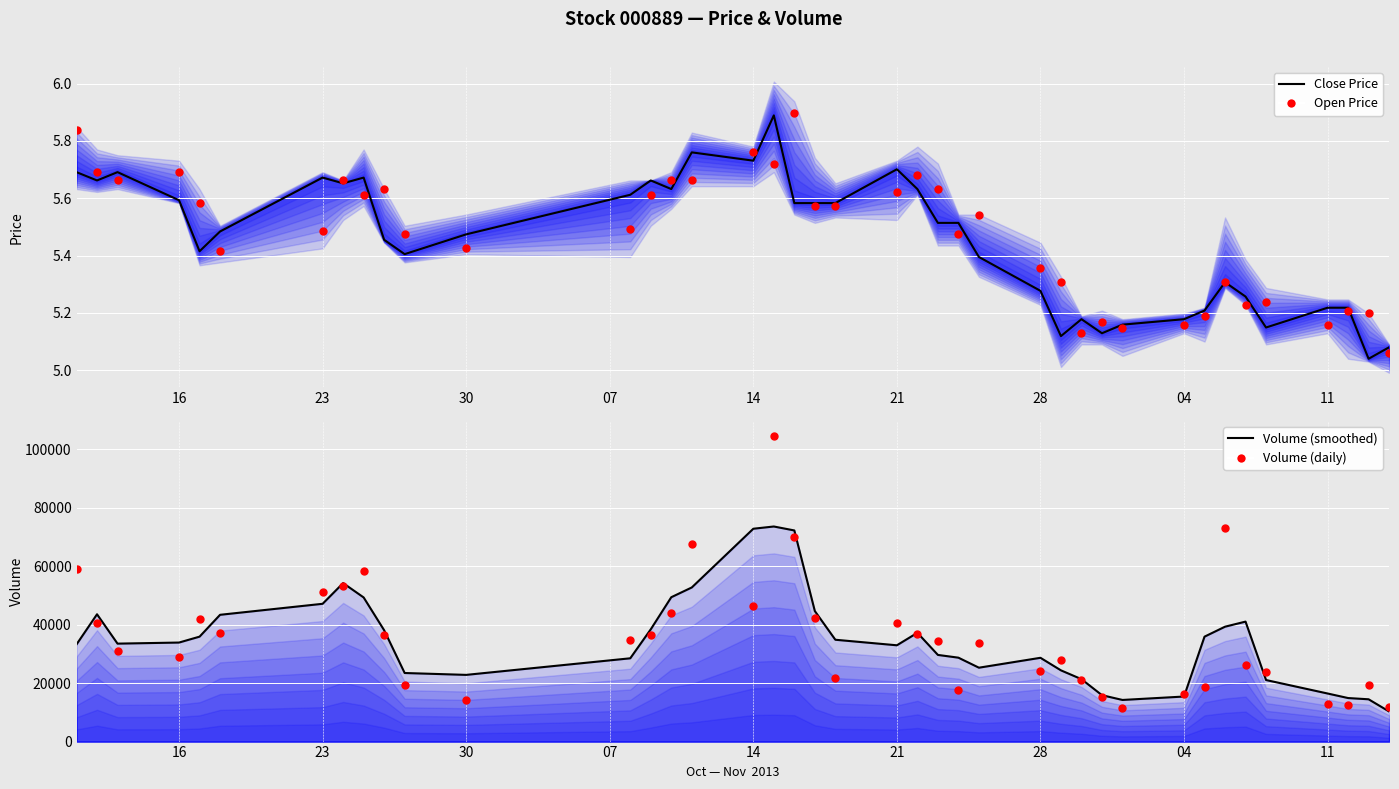

Which series has the widest spread of Y values?

Volume (daily)